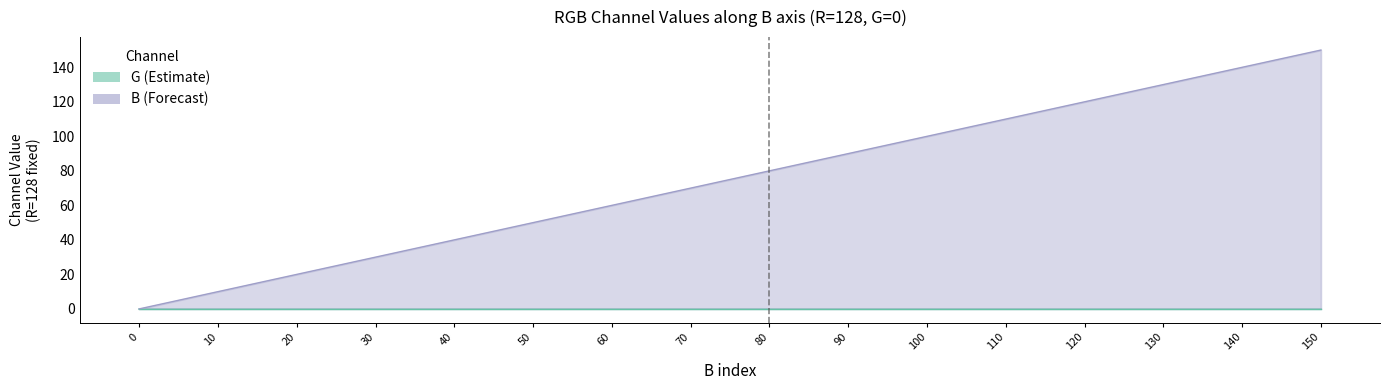

At which category does the chart reach its peak across all series?

150